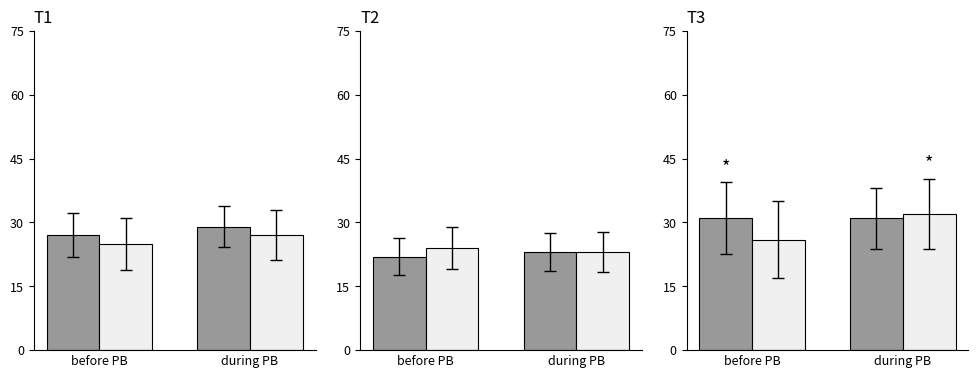

At which label does GP2 reach its minimum?

before PB